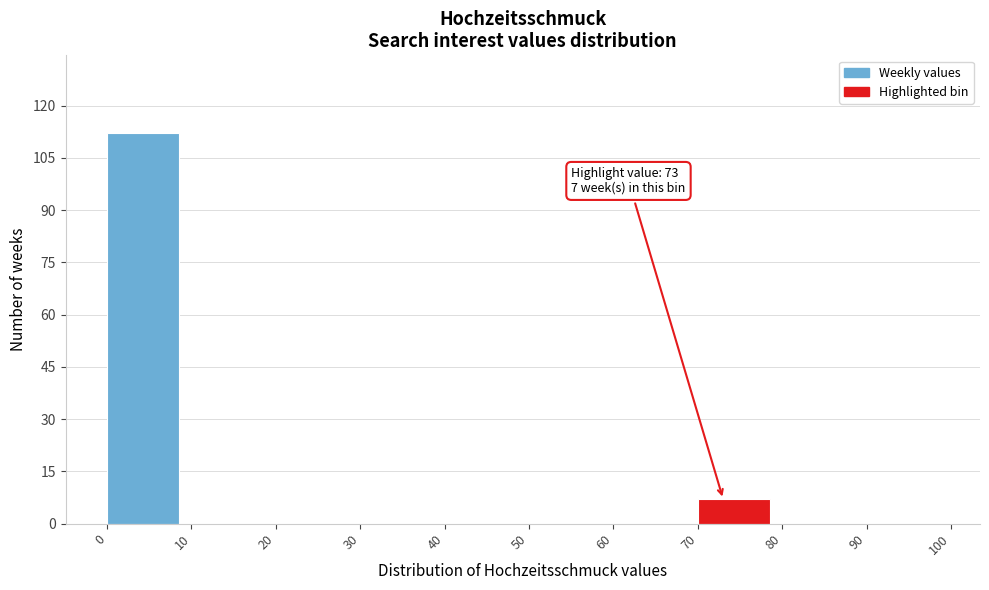

Over which range of the x-axis is the bar tallest?

0 to 10